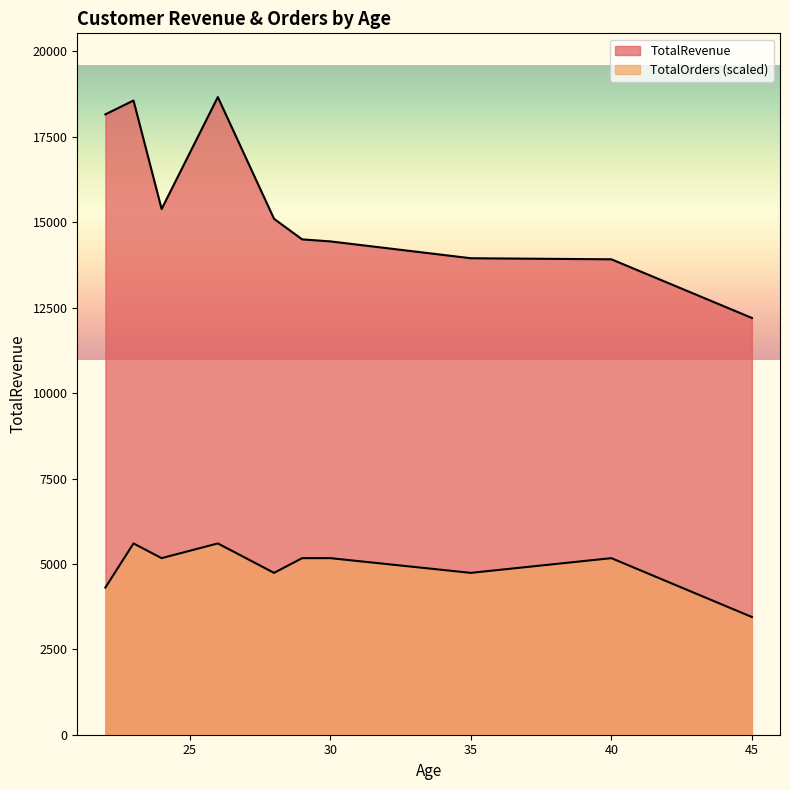

What is the difference between the second highest and minimum values in the TotalOrders series?

5